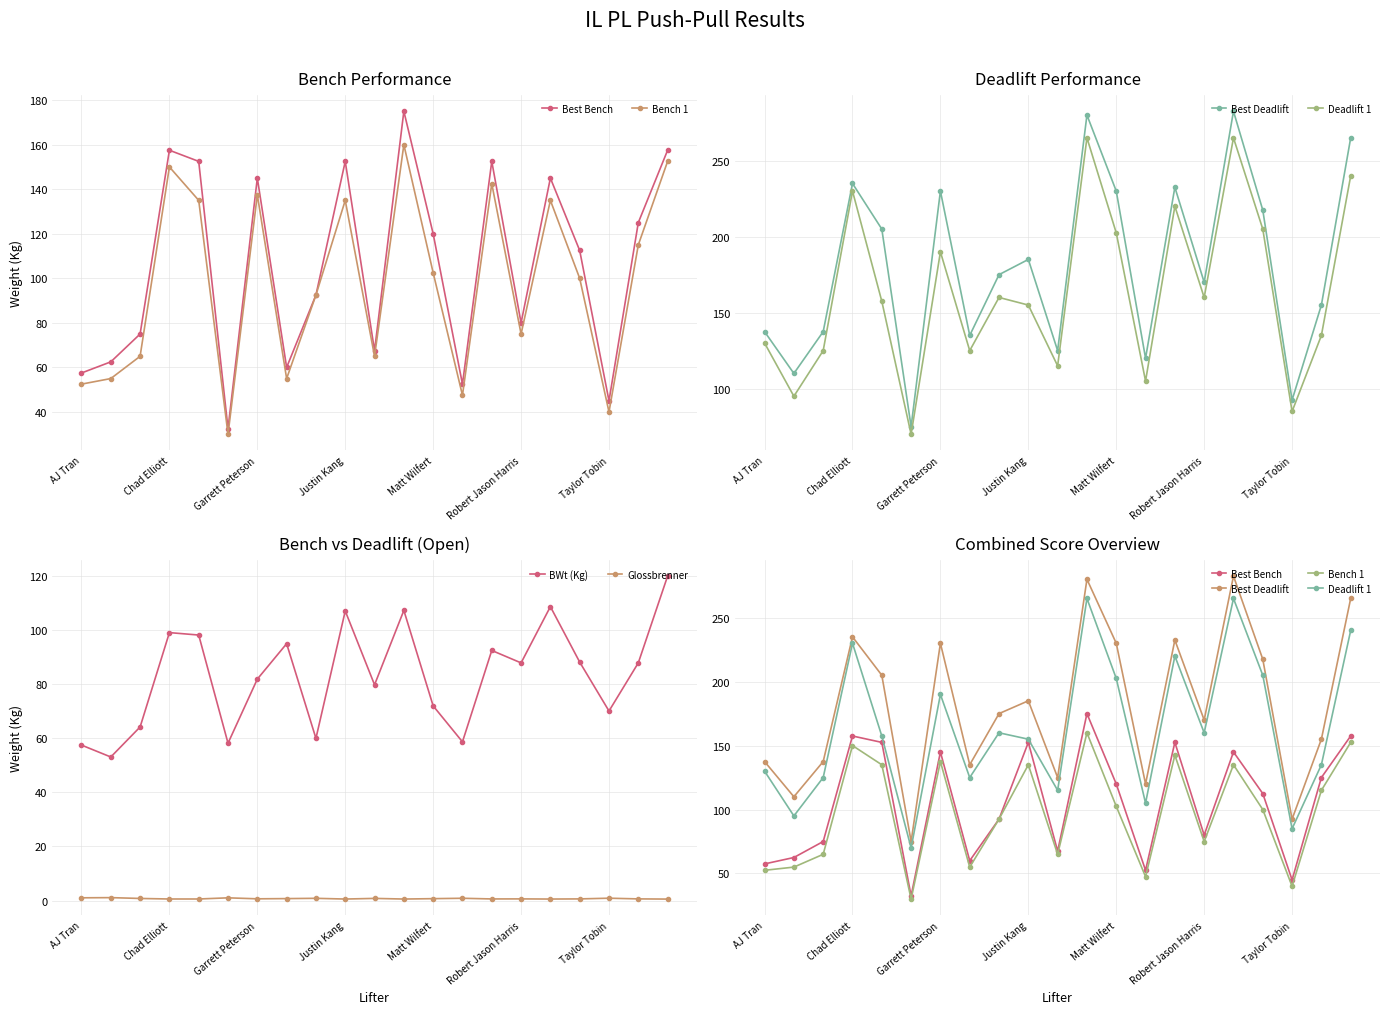

What is the difference between the second highest and second lowest values in the Glossbrenner series?

0.5